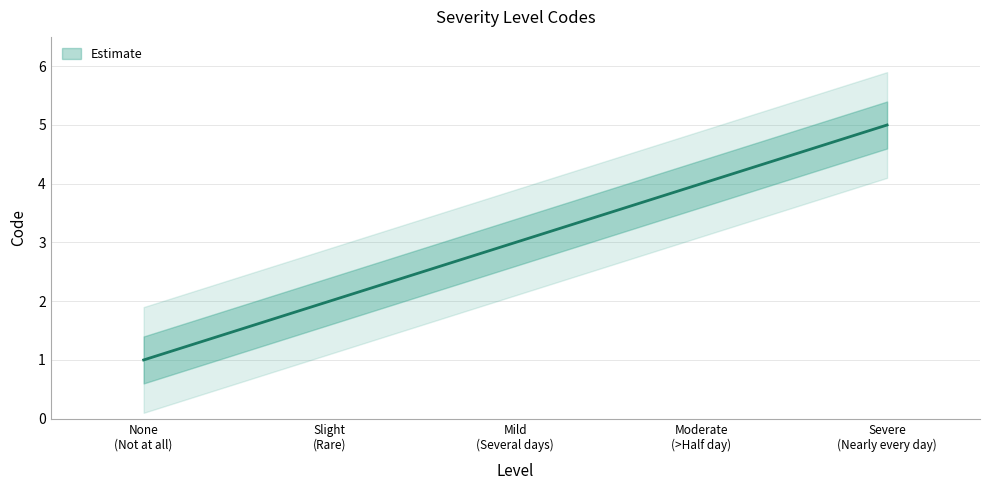

Rank the categories by value from lowest to highest.

None (Not at all), Slight (Rare), Mild (Several days), Moderate (>Half day), Severe (Nearly every day)